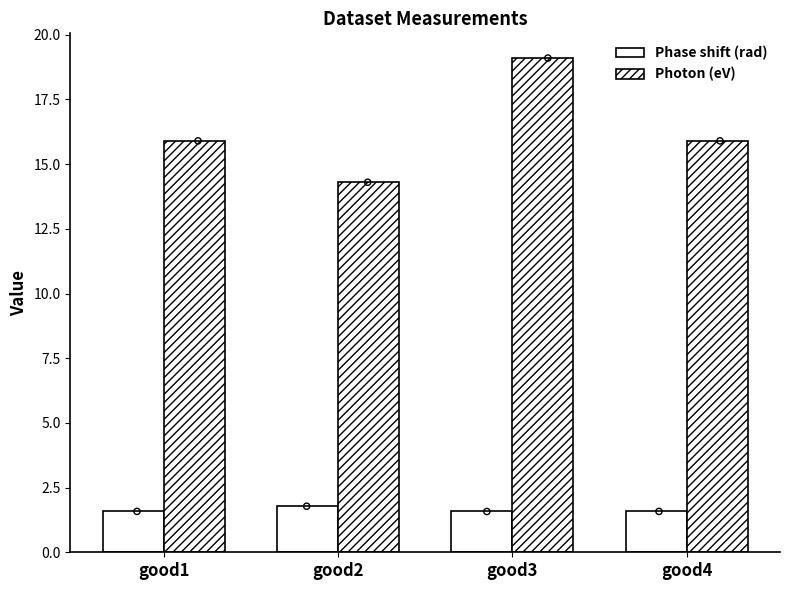

At which category is the sum across all series the highest?

good3